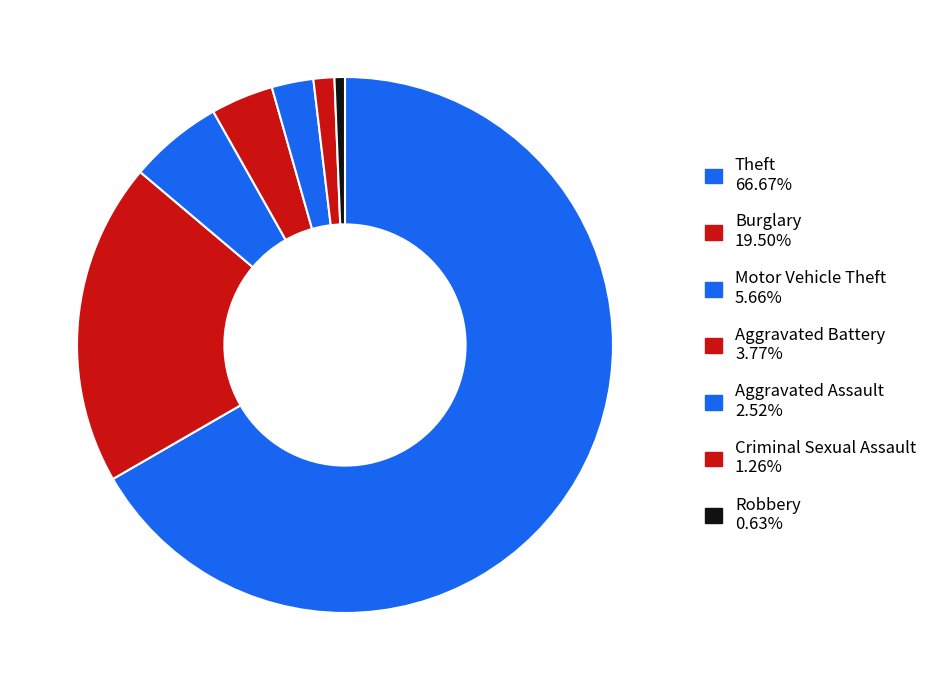

What is the majority slice?

Theft